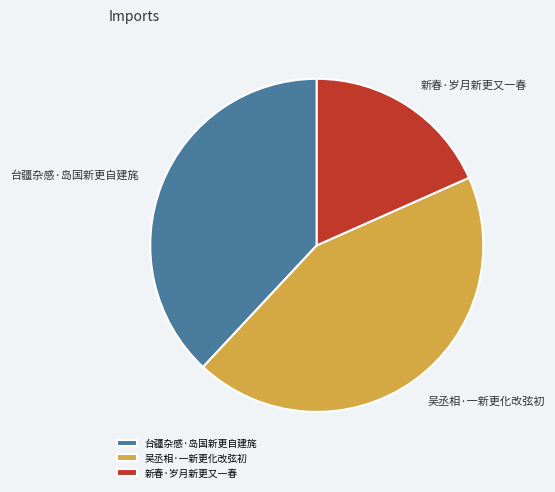

What is the smallest slice in the pie chart?

新春·岁月新更又一春